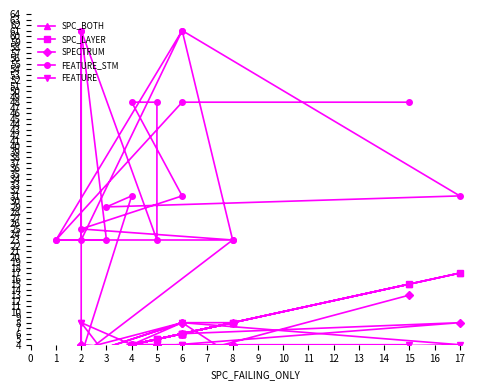

What is the value of the FEATURE point at the 8th from the left?

3